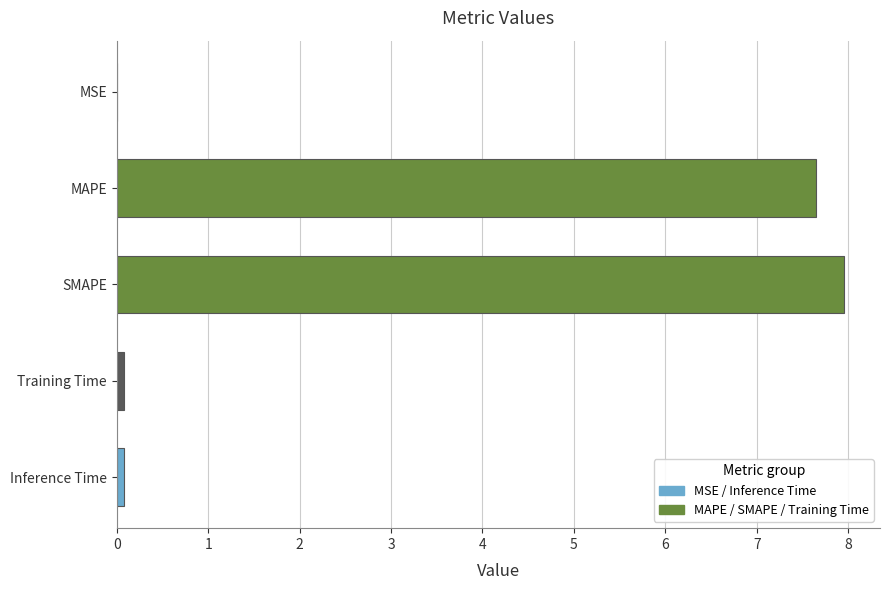

The value at SMAPE is 11.6. True or false?

False